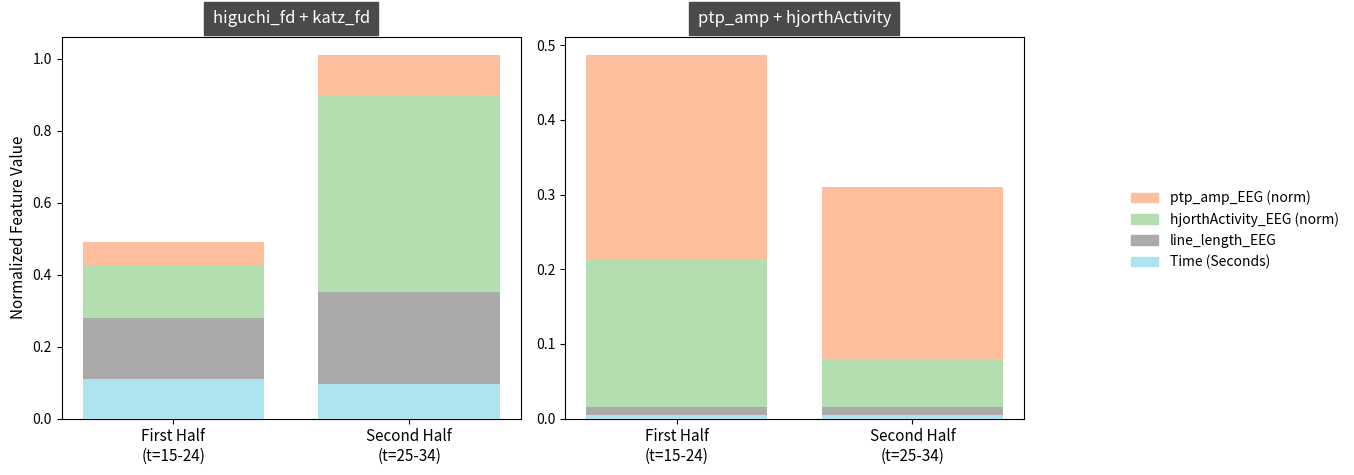

What is the approximate value of hjorthActivity_EEG (norm) at First Half
(t=15-24)?

0.2